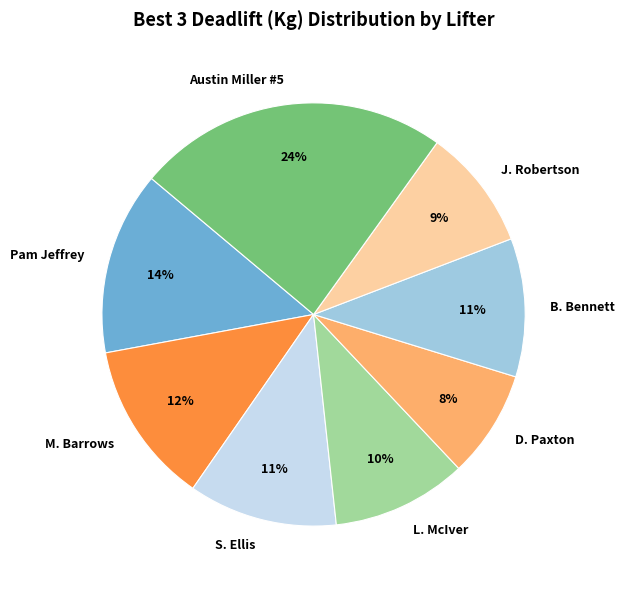

What percentage is the D. Paxton slice, to the nearest percent?

8%